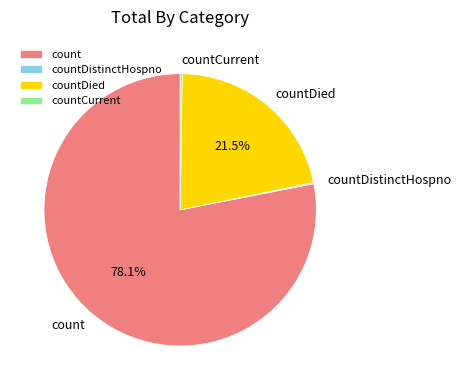

Which category has the biggest portion of the pie?

count